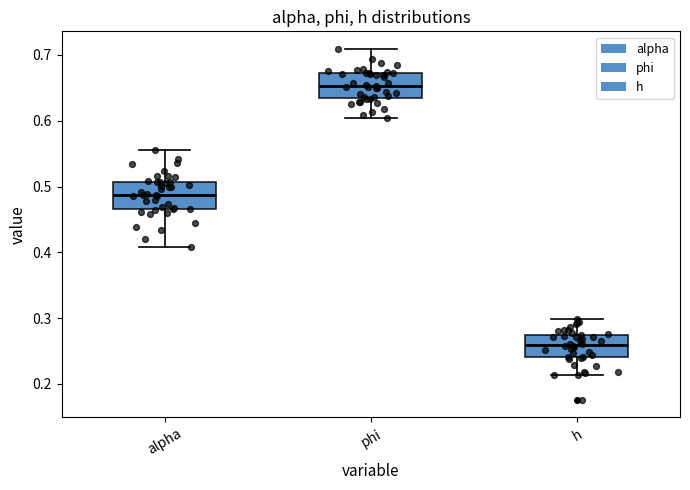

Reading left to right, read every box against the y-axis: the position of its median line, the range the box covers, and the ends of its whiskers. The values are not printed on the chart, so give them approximately, as read against the axis.

alpha: median 0.49, box 0.47 to 0.51, whiskers 0.41 to 0.56
phi: median 0.65, box 0.64 to 0.67, whiskers 0.60 to 0.71
h: median 0.26, box 0.24 to 0.27, whiskers 0.21 to 0.30